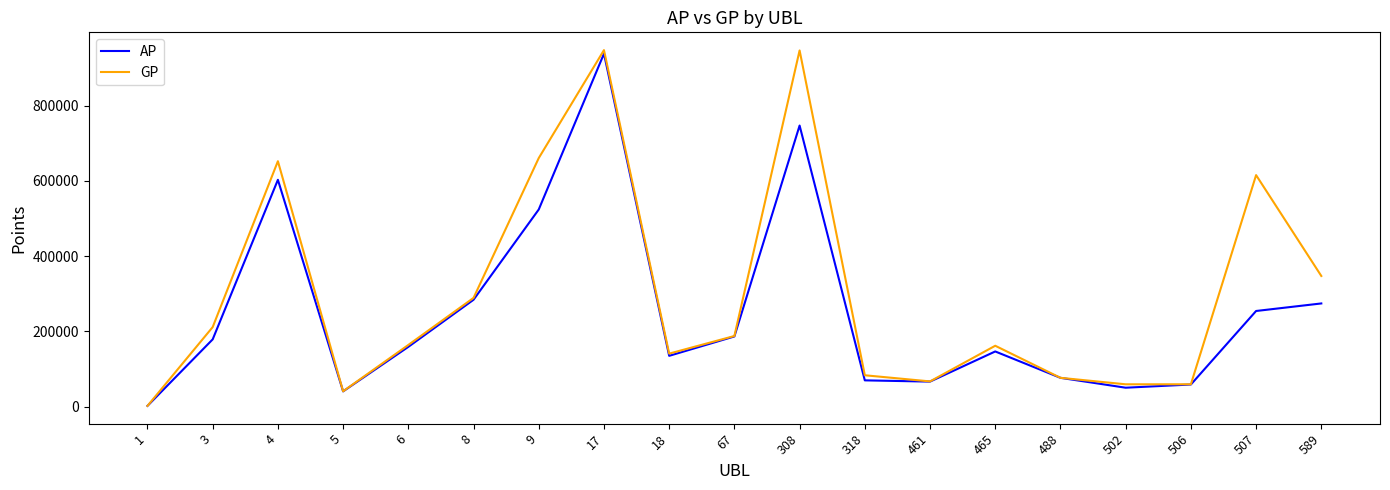

What is the greatest value displayed?

947731